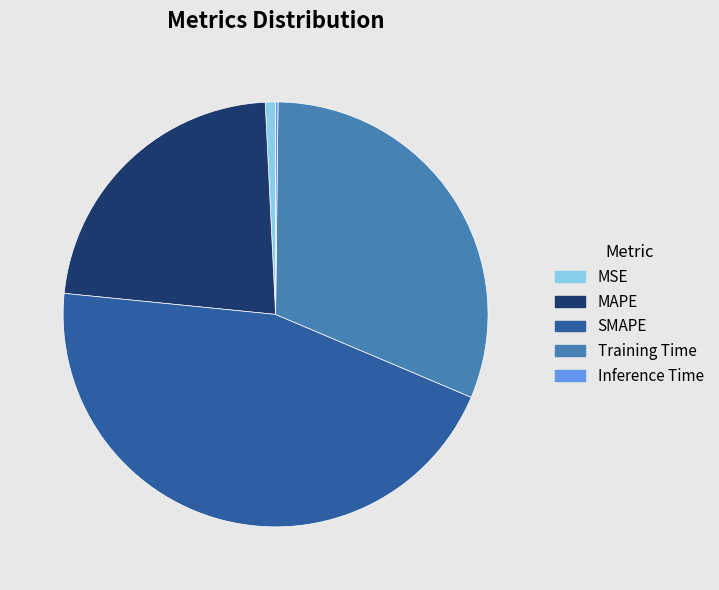

Is it true that MAPE is 29% of the pie?

False